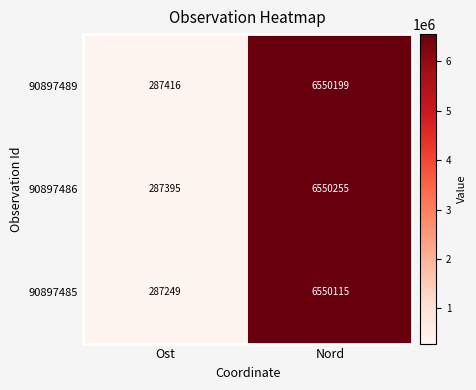

Count the number of data series in this chart.

3